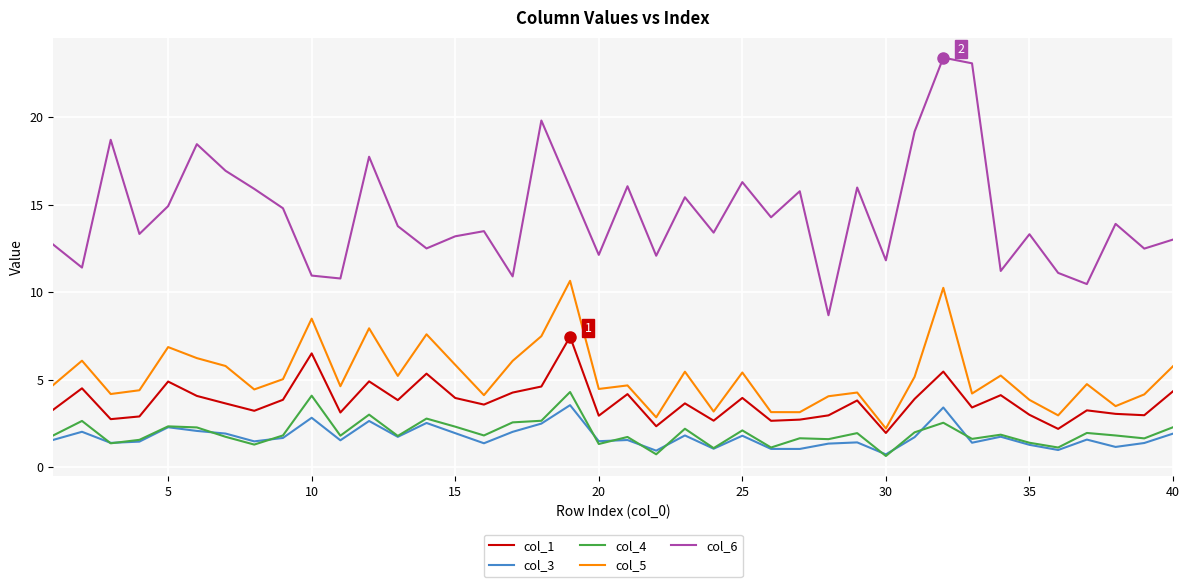

Which series has the largest total across all categories?

col_6